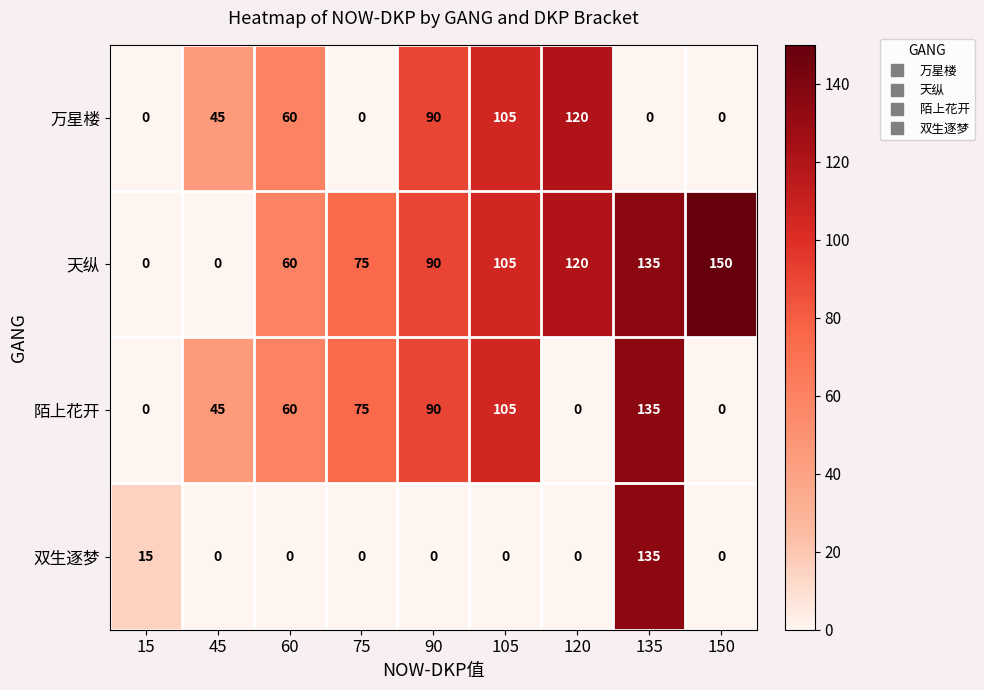

Rank the series by their average value, from lowest to highest.

双生逐梦, 万星楼, 陌上花开, 天纵